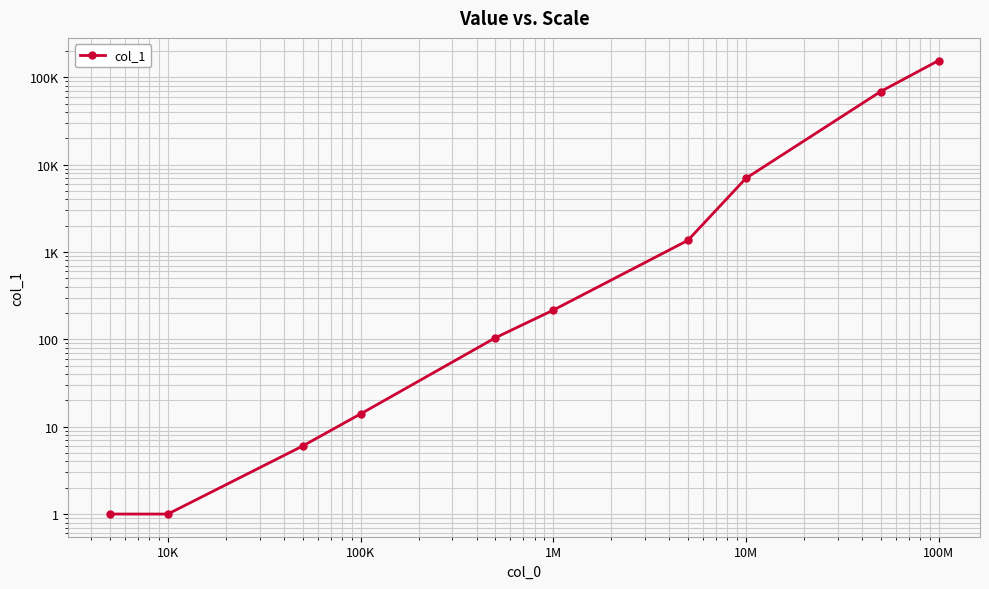

What is the minimum value shown in the chart?

1